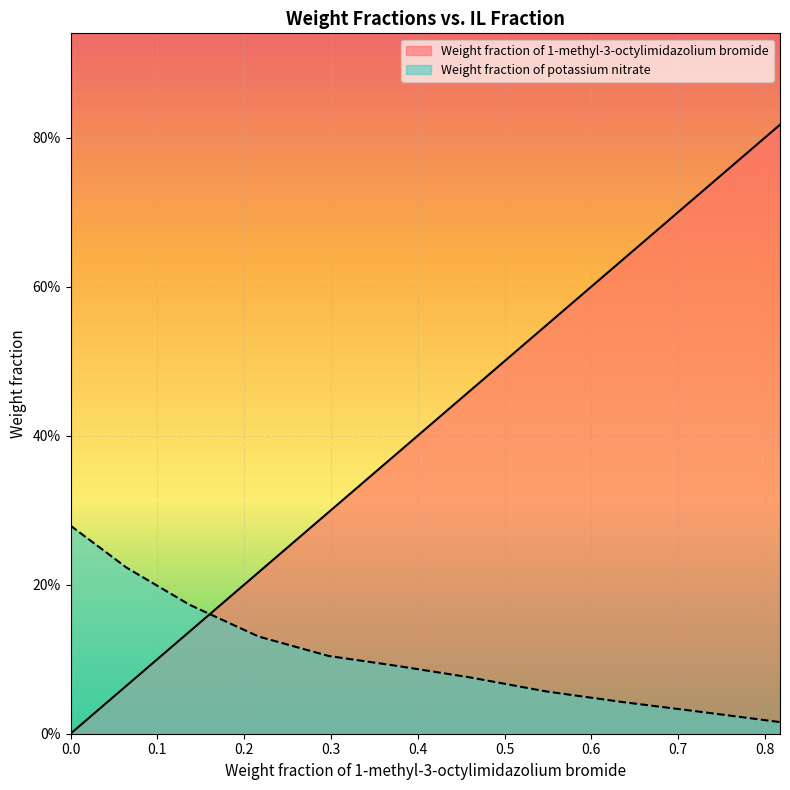

Rank the series by their average value, from highest to lowest.

Weight fraction of 1-methyl-3-octylimidazolium bromide, Weight fraction of potassium nitrate